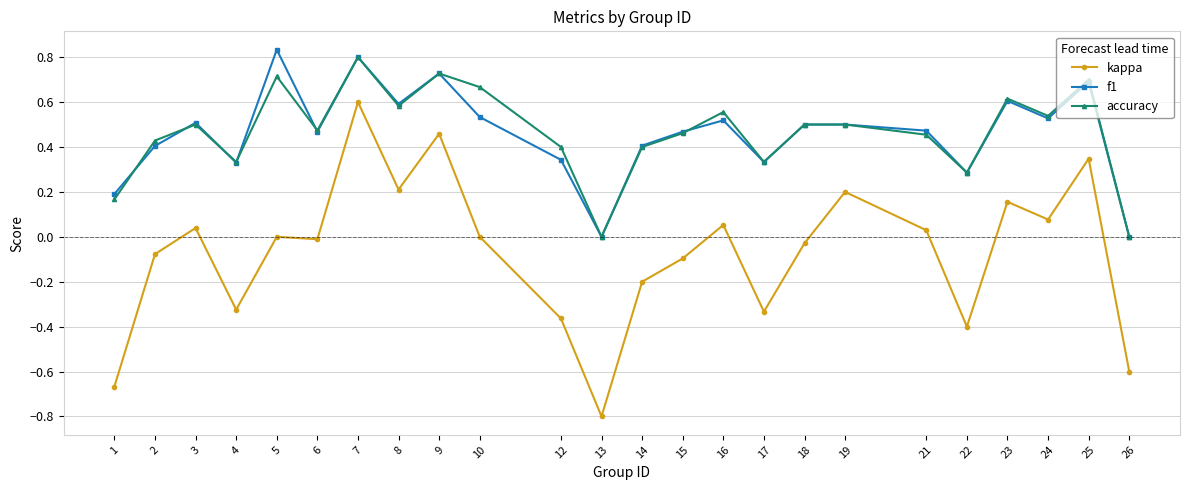

Where is the first local minimum for kappa?

4